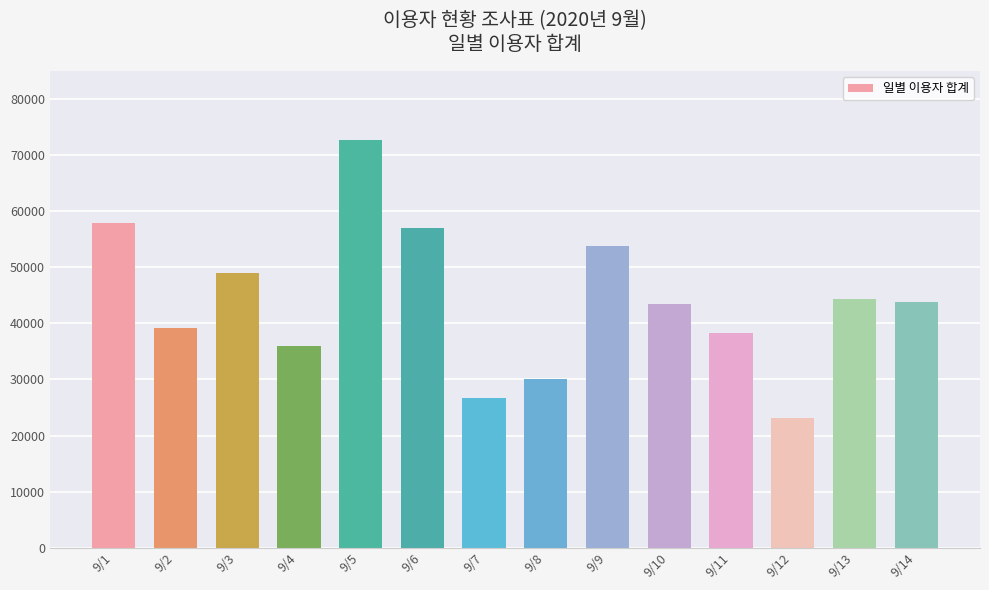

How many series are shown in this chart?

1